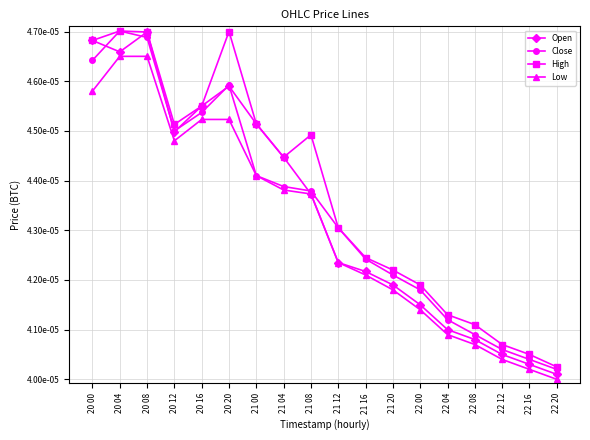

Is this an area chart (filled region under the line)?

No